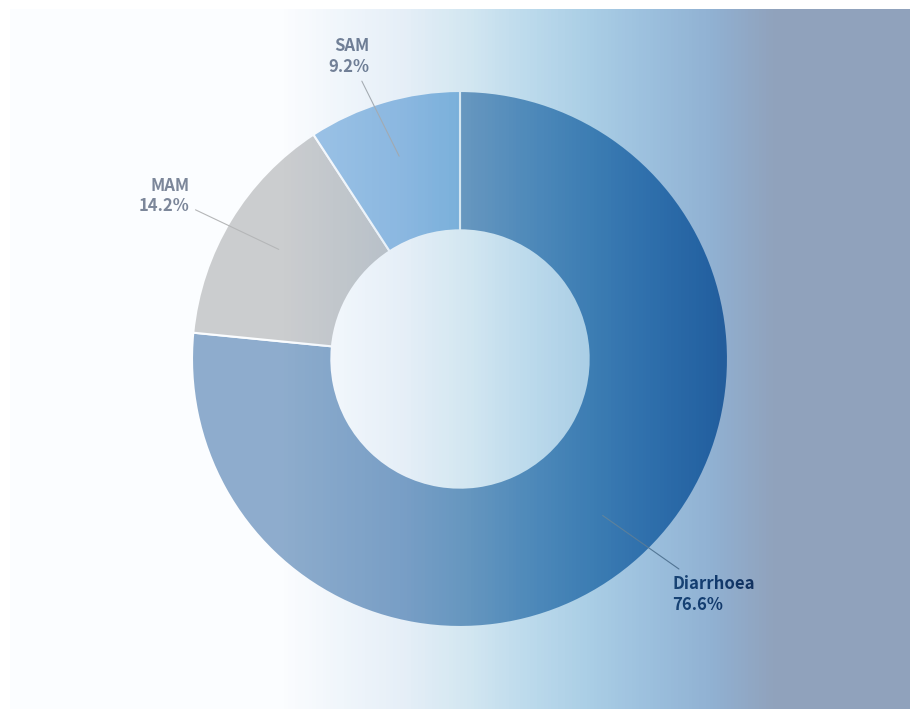

Between Diarrhoea and SAM, which is larger?

Diarrhoea